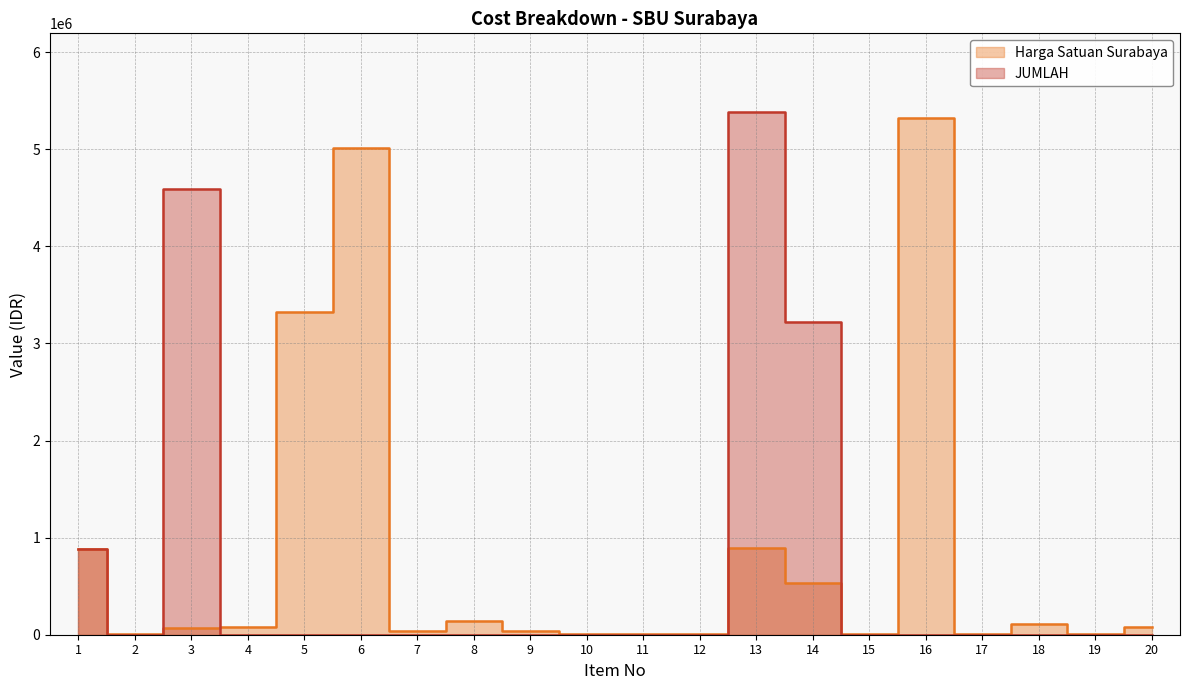

How many interior local valleys does the JUMLAH series have?

1